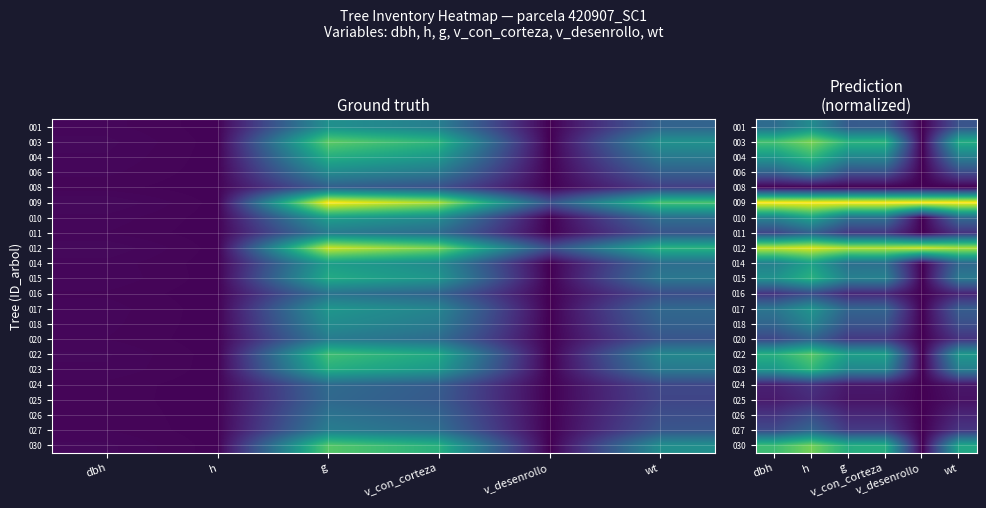

What is the total value across all series at g?

7.8